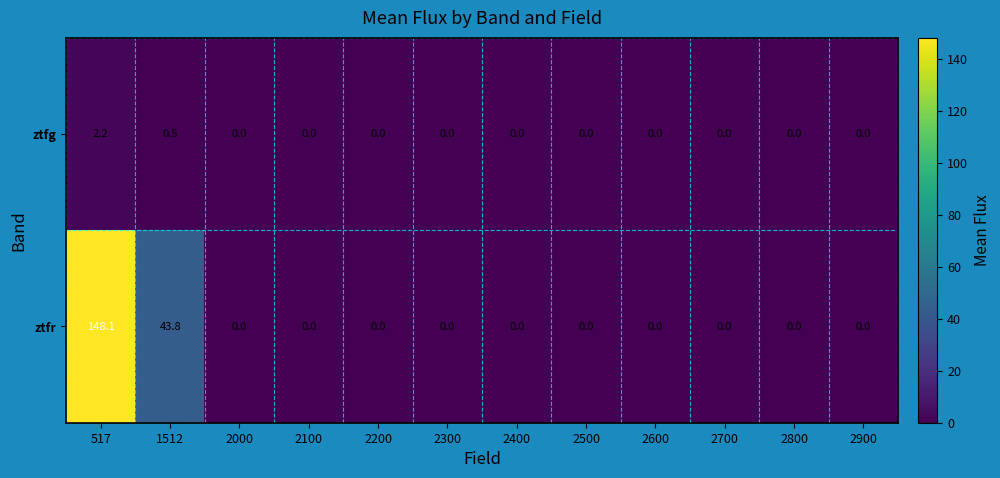

The ztfg series shows 0.5 at 1512. True or false?

True